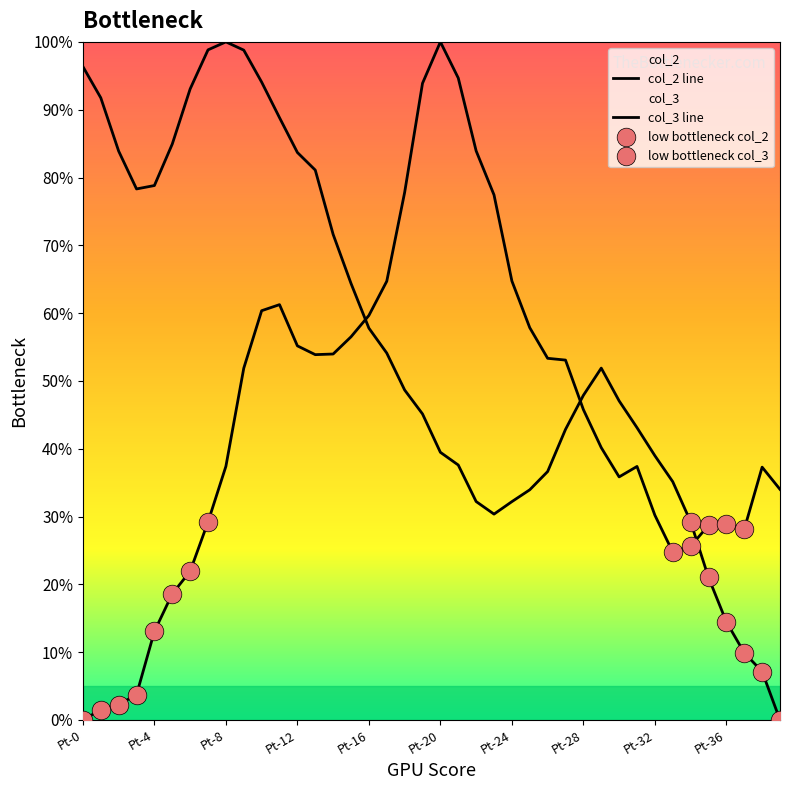

Is the value of col_3 at Pt-3 greater than the value of col_2 at Pt-15?

Yes